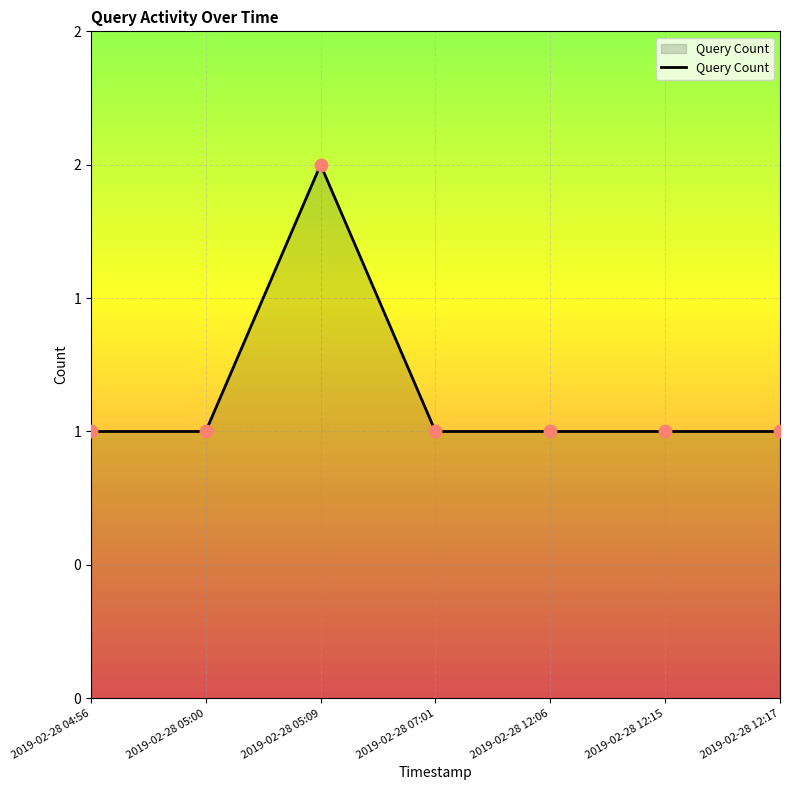

What is the ratio of the value at 2019-02-28 12:06 to the value at 2019-02-28 04:56?

1.0